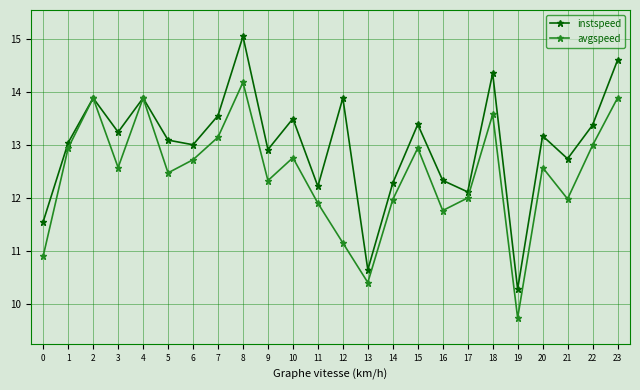

True or false: avgspeed has a value of 9.7 at 19.

True